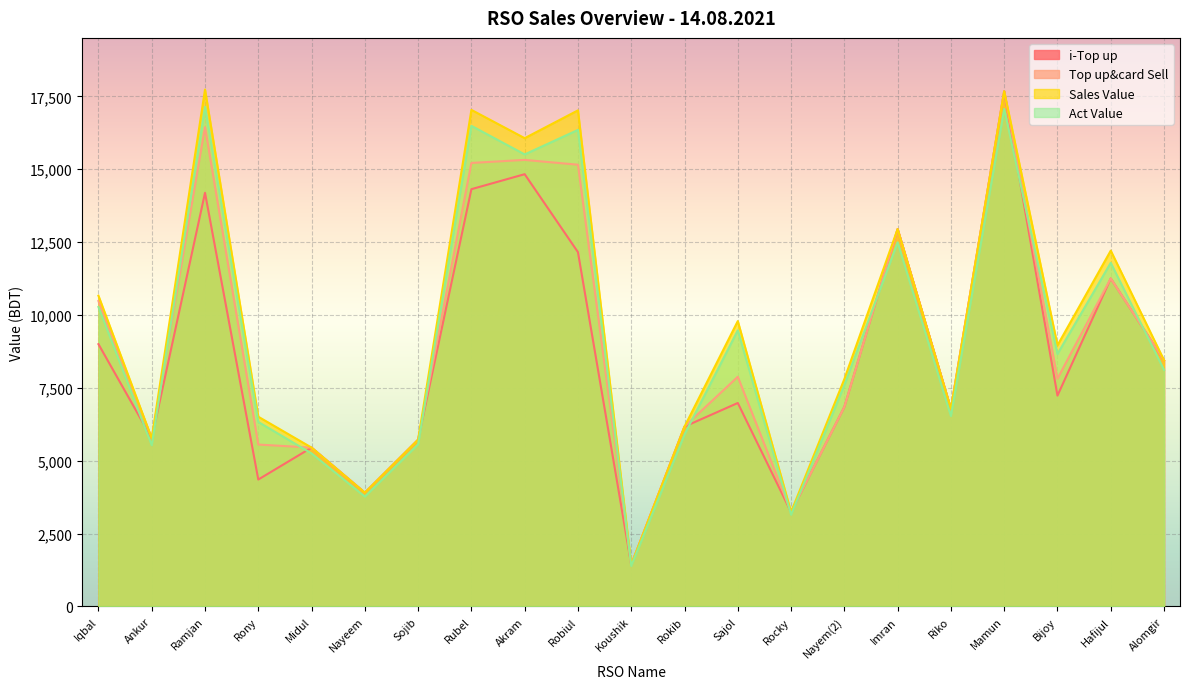

Where is the first local minimum for Top up&card Sell?

Ankur